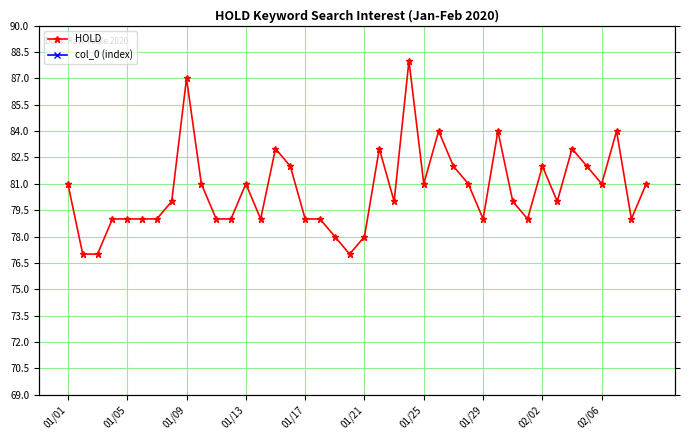

What is the average value of the col_0 (index) series?

20